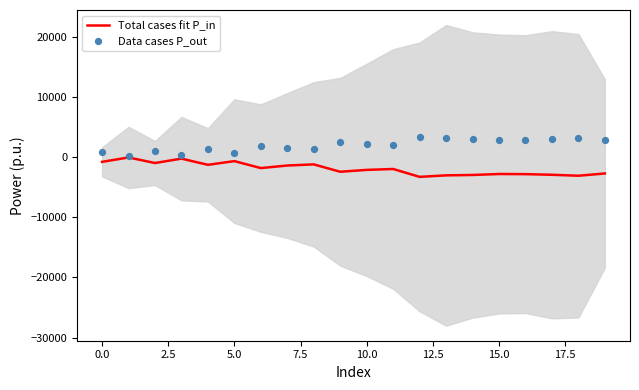

Which series contains the highest Y value?

Data cases P_out